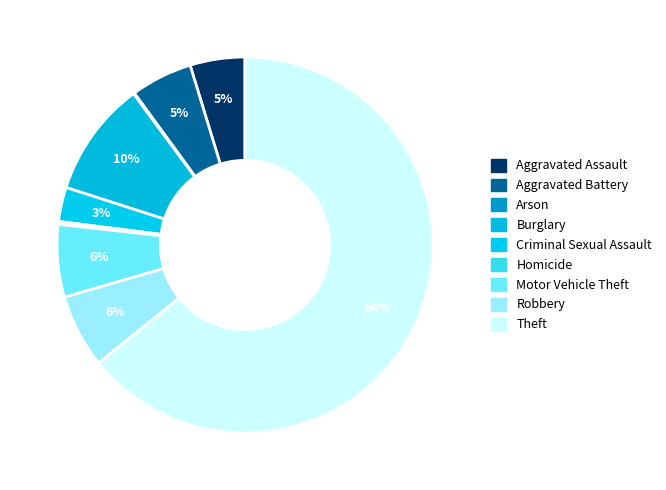

The Burglary slice represents 10% of the pie. True or false?

True